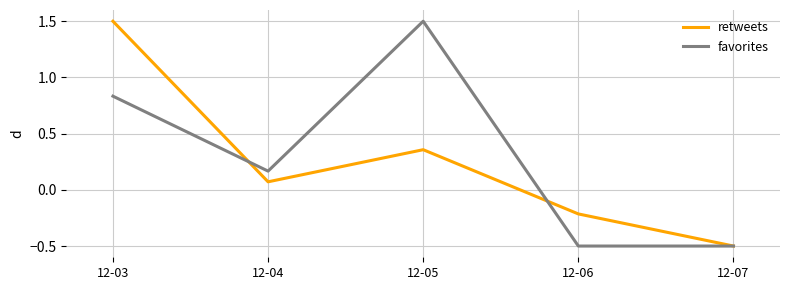

At which category does retweets reach its first local valley?

12-04